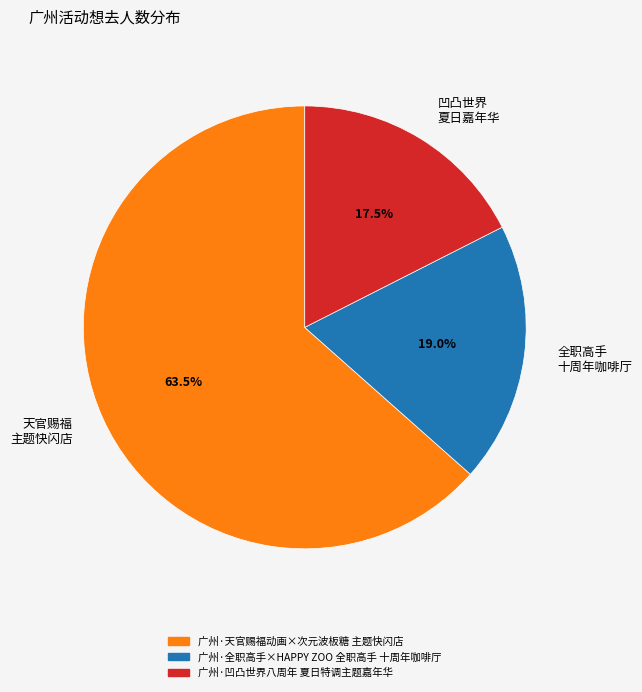

Count the number of slices in the pie.

3